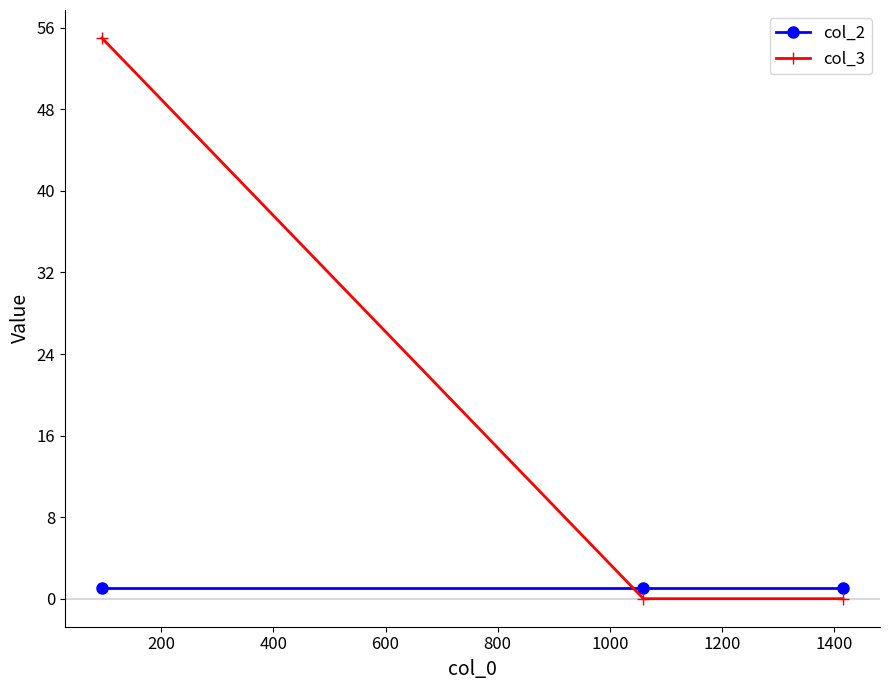

Reading left to right, list all the values displayed in this chart.

col_2: 1	1	1
col_3: 55	0	0